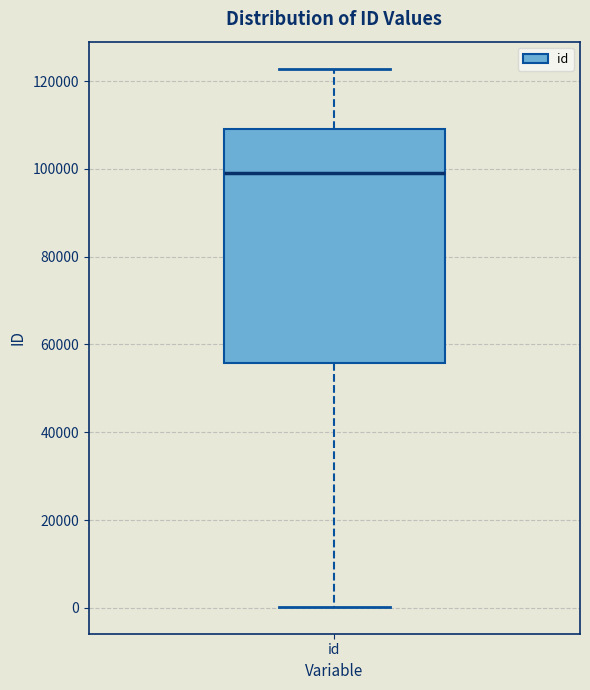

Transcribe this box plot: give where the median line is, the range the box spans, and where the two whiskers end, as read against the y-axis. The values are not printed on the chart, so give them approximately, as read against the axis.

median 98000, box 56000 to 110000, whiskers 0 to 122000